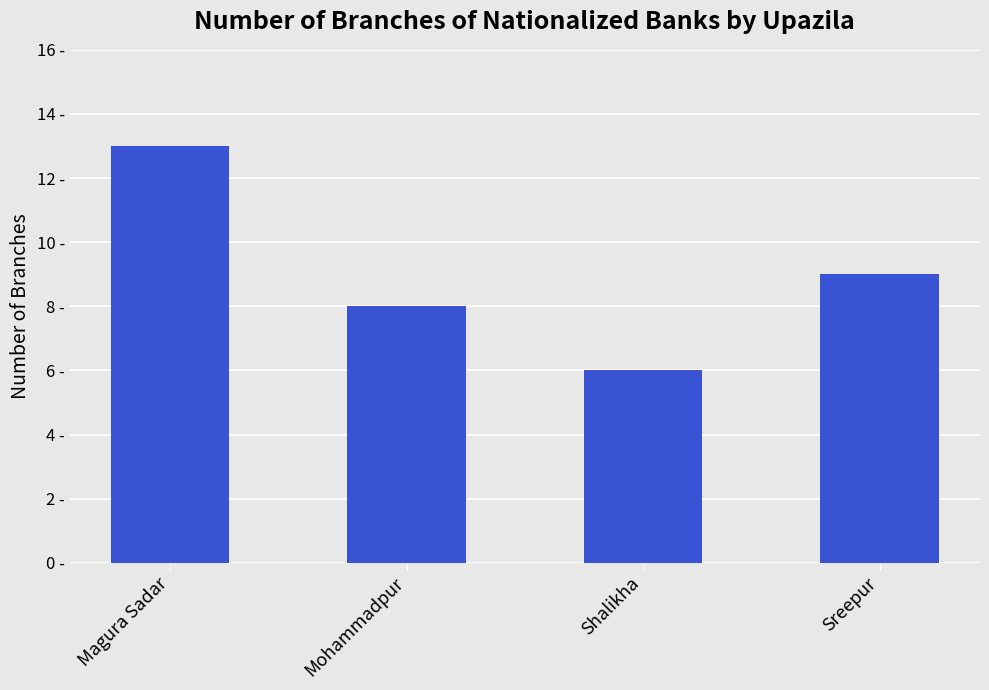

What is the difference between the values at Sreepur and Magura Sadar?

4